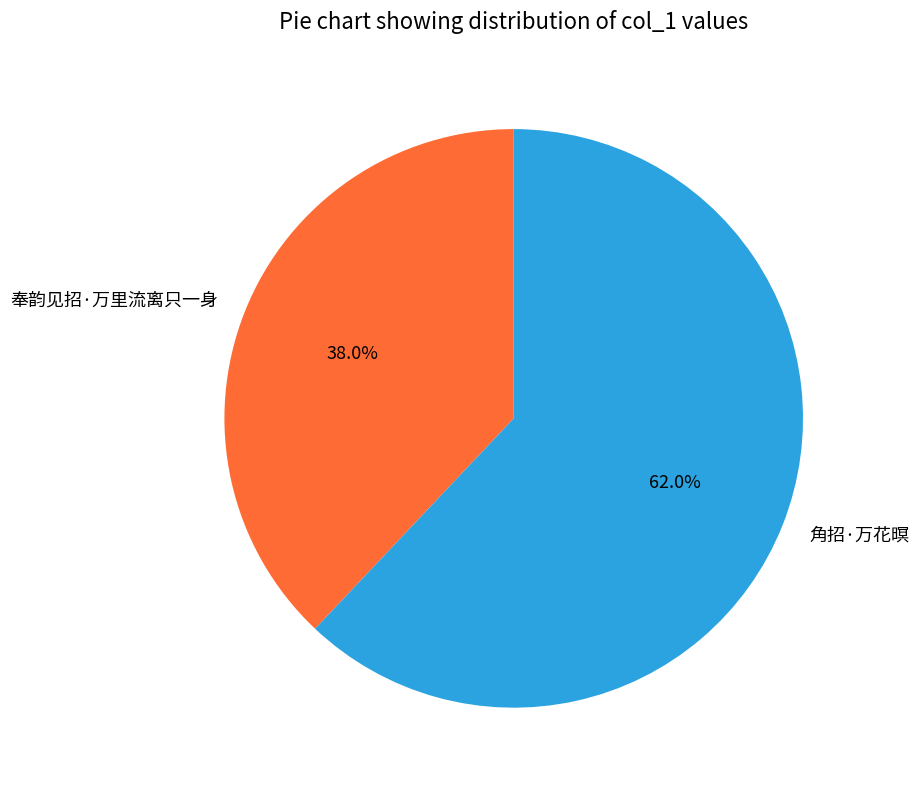

To the nearest percent, what is the combined percentage of 奉韵见招·万里流离只一身 and 角招·万花暝?

100%